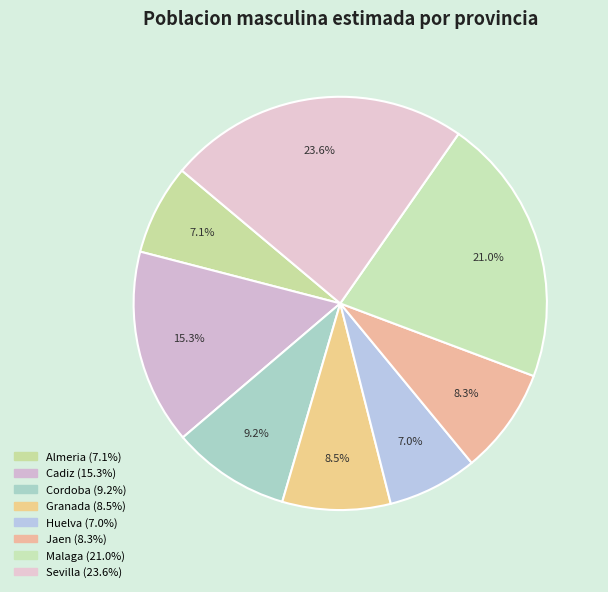

Which slice is the largest?

Sevilla